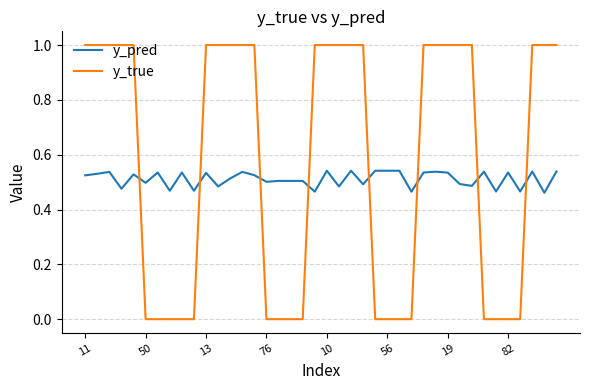

Which series has the largest range (max minus min)?

y_true